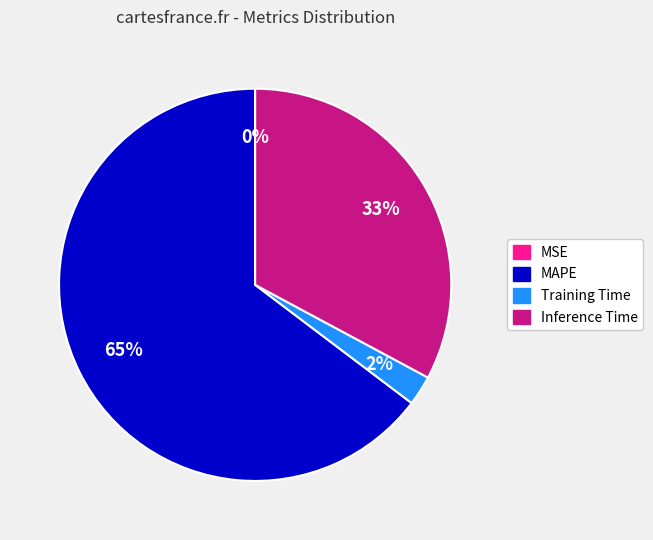

To the nearest percent, what is the average slice percentage?

25%